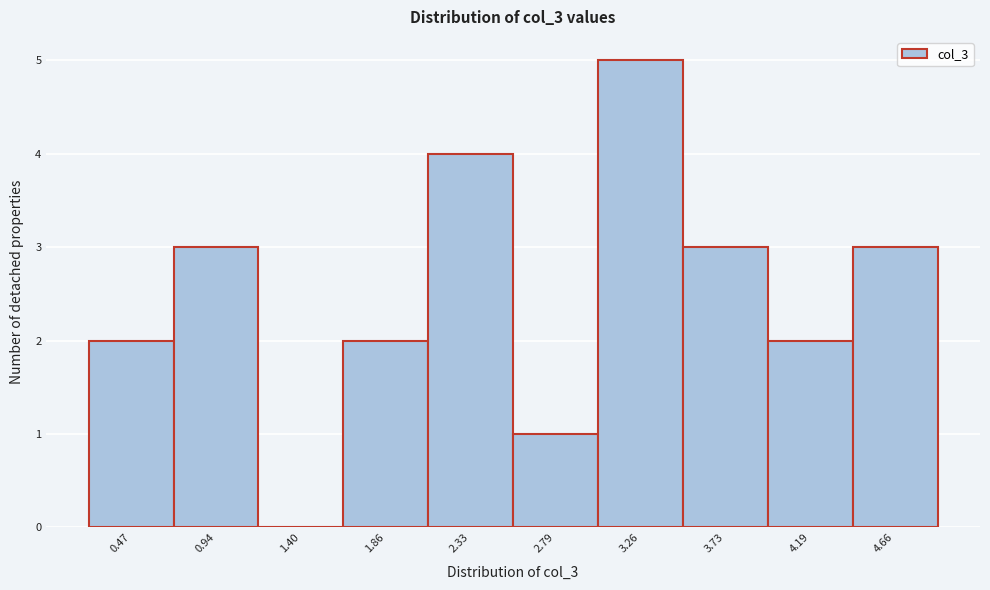

Reading left to right, transcribe all the data shown in this chart.

0.47=2	0.94=3	1.40=0	1.86=2	2.33=4	2.79=1	3.26=5	3.73=3	4.19=2	4.66=3